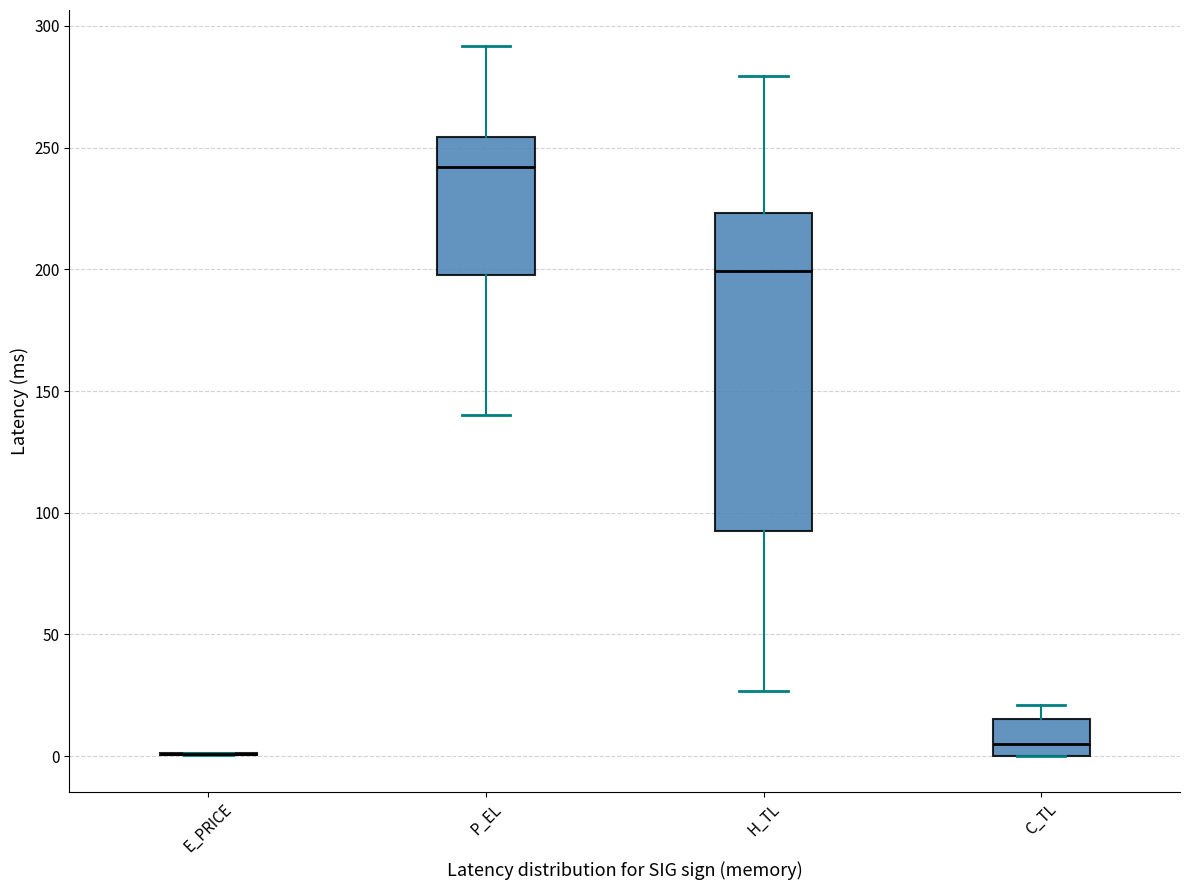

Reading left to right, transcribe this box plot: for each box, give where its median line is, the range the box spans, and where its two whiskers end, as read against the y-axis. The values are not printed on the chart, so give them approximately, as read against the axis.

E_PRICE: box collapsed to a line at 0, whiskers 0 to 0
P_EL: median 240, box 200 to 255, whiskers 140 to 290
H_TL: median 200, box 90 to 225, whiskers 25 to 280
C_TL: median 5, box 0 to 15, whiskers 0 to 20